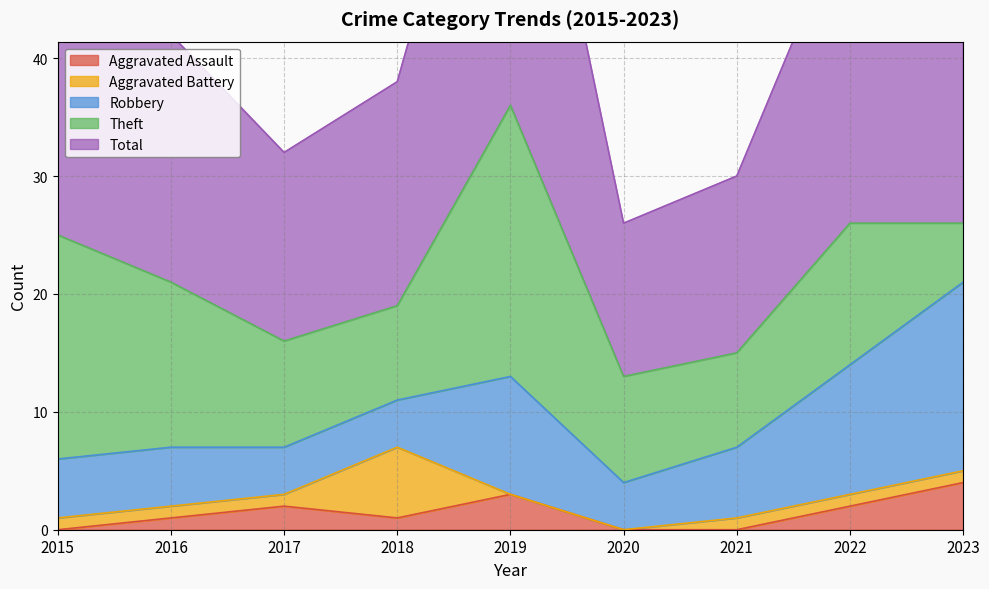

Reading right to left, what are all the values shown in this chart?

Aggravated Assault: 4	2	0	0	3	1	2	1	0
Aggravated Battery: 1	1	1	0	0	6	1	1	1
Robbery: 16	11	6	4	10	4	4	5	5
Theft: 5	12	8	9	23	8	9	14	19
Total: 26	27	15	13	36	19	16	21	25